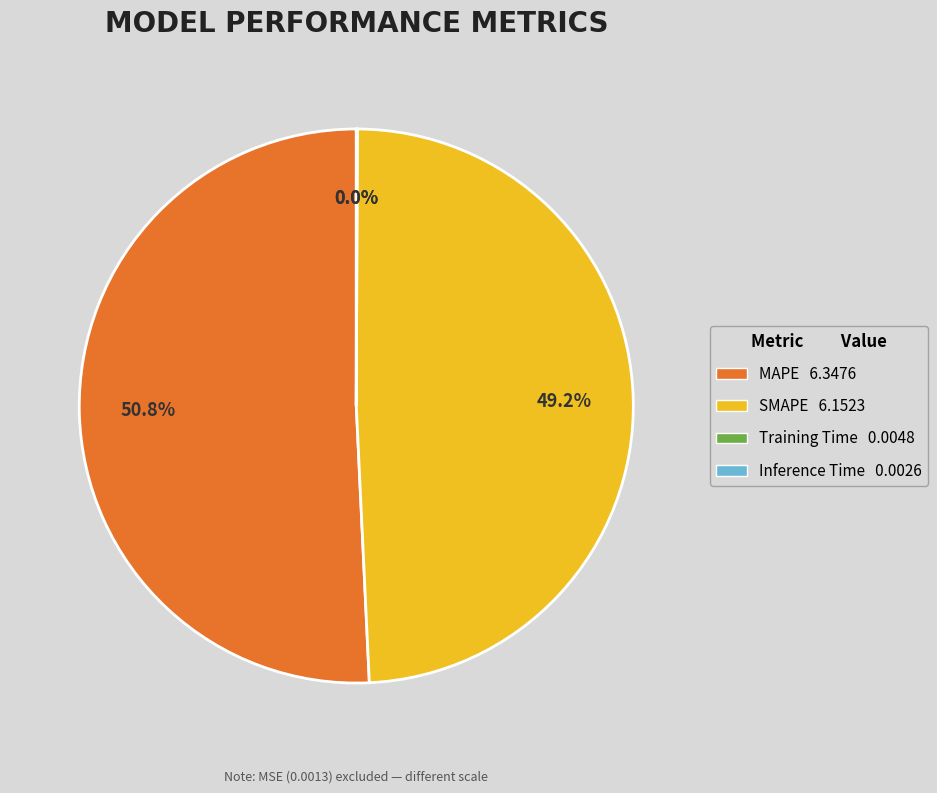

What percentage is the SMAPE slice, to the nearest percent?

49%